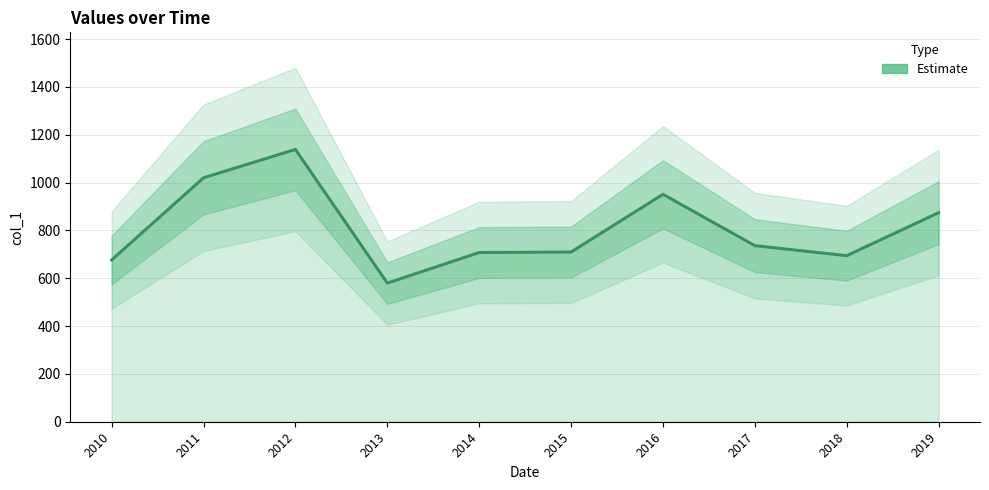

What is the value of the 1st point from the left?

676.2